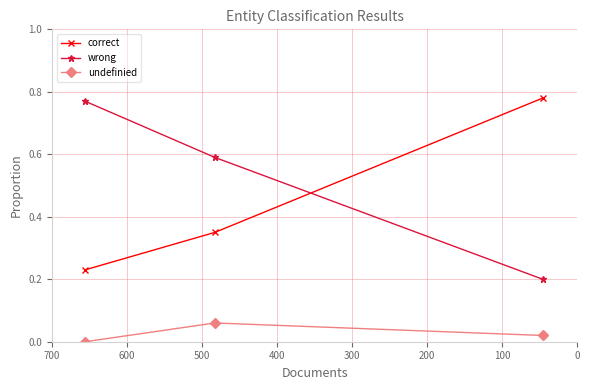

How many data points does each series have?

3